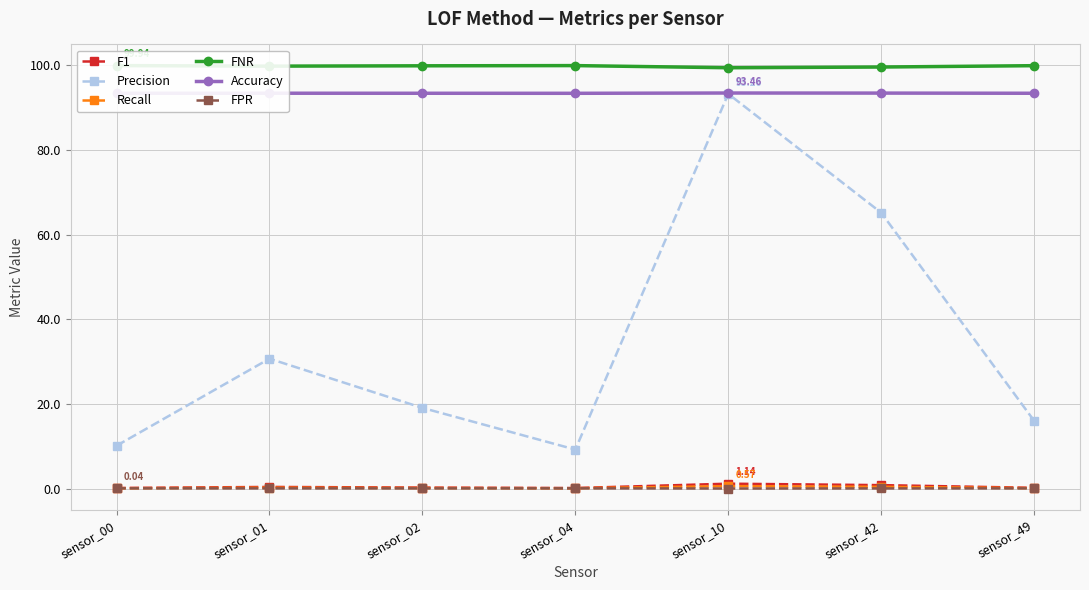

The value of Accuracy at sensor_42 is 93.4. True or false?

True